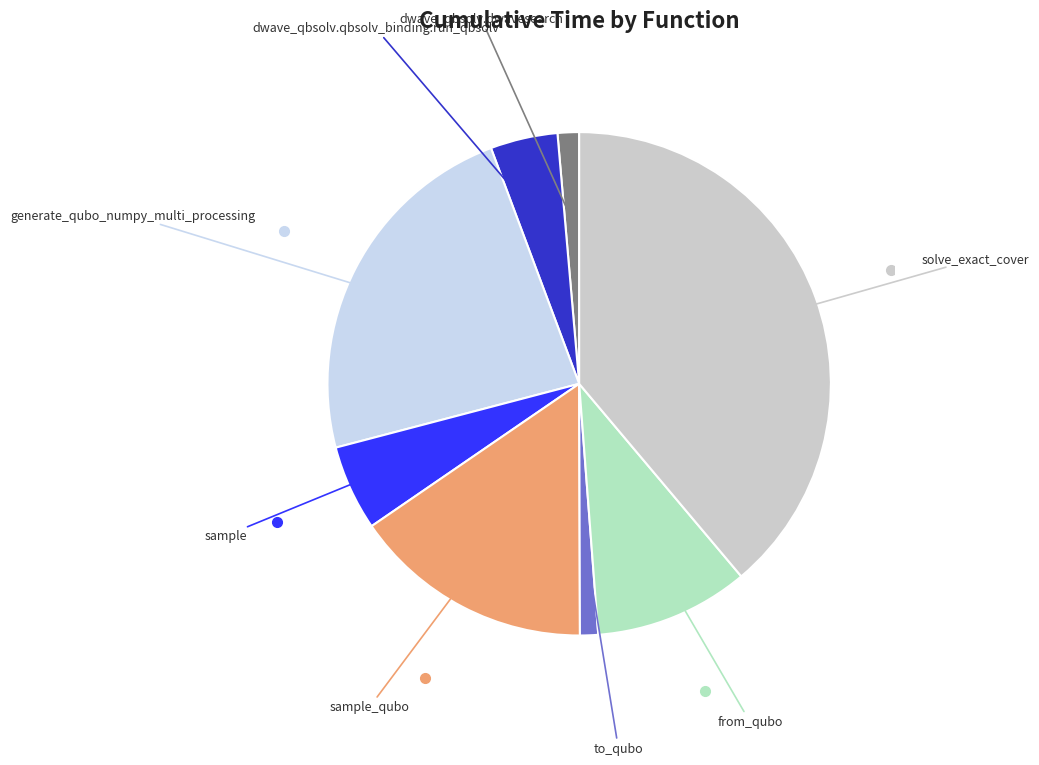

Is solve_exact_cover the majority of the pie?

No